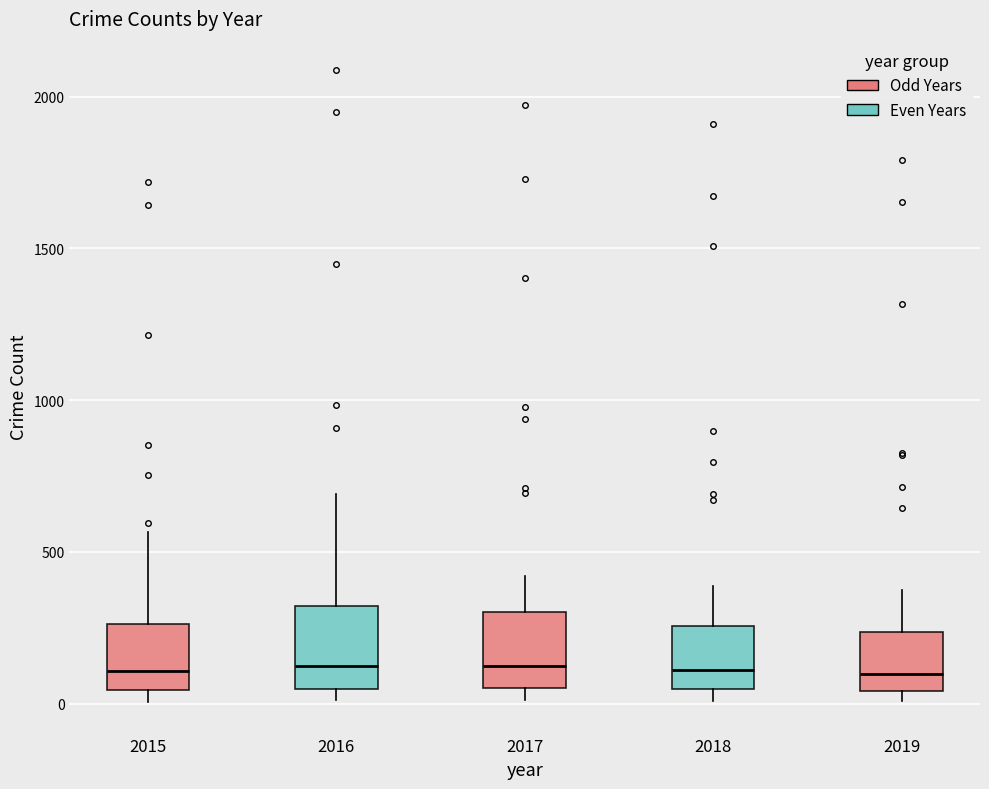

Reading left to right, transcribe this box plot: for each box, give where its median line is, the range the box spans, and where its two whiskers end, as read against the y-axis. The values are not printed on the chart, so give them approximately, as read against the axis.

2015: median 100, box 50 to 250, whiskers 0 to 550
2016: median 150, box 50 to 300, whiskers 0 to 700
2017: median 100, box 50 to 300, whiskers 0 to 400
2018: median 100, box 50 to 250, whiskers 0 to 400
2019: median 100, box 50 to 250, whiskers 0 to 400